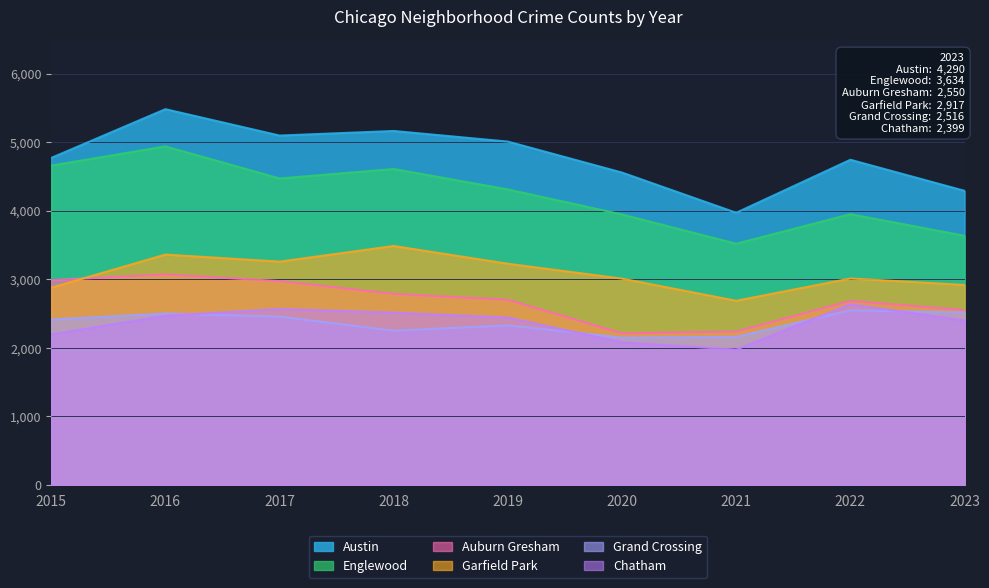

Reading left to right, what are all the values shown in this chart?

Austin: 4770	5481	5096	5163	5008	4556	3970	4743	4290
Englewood: 4658	4938	4470	4608	4310	3945	3518	3950	3634
Auburn Gresham: 2987	3071	2973	2787	2700	2211	2237	2685	2550
Garfield Park: 2877	3360	3257	3485	3226	3009	2686	3011	2917
Grand Crossing: 2413	2500	2456	2249	2328	2149	2160	2547	2516
Chatham: 2195	2467	2566	2513	2441	2080	1974	2635	2399